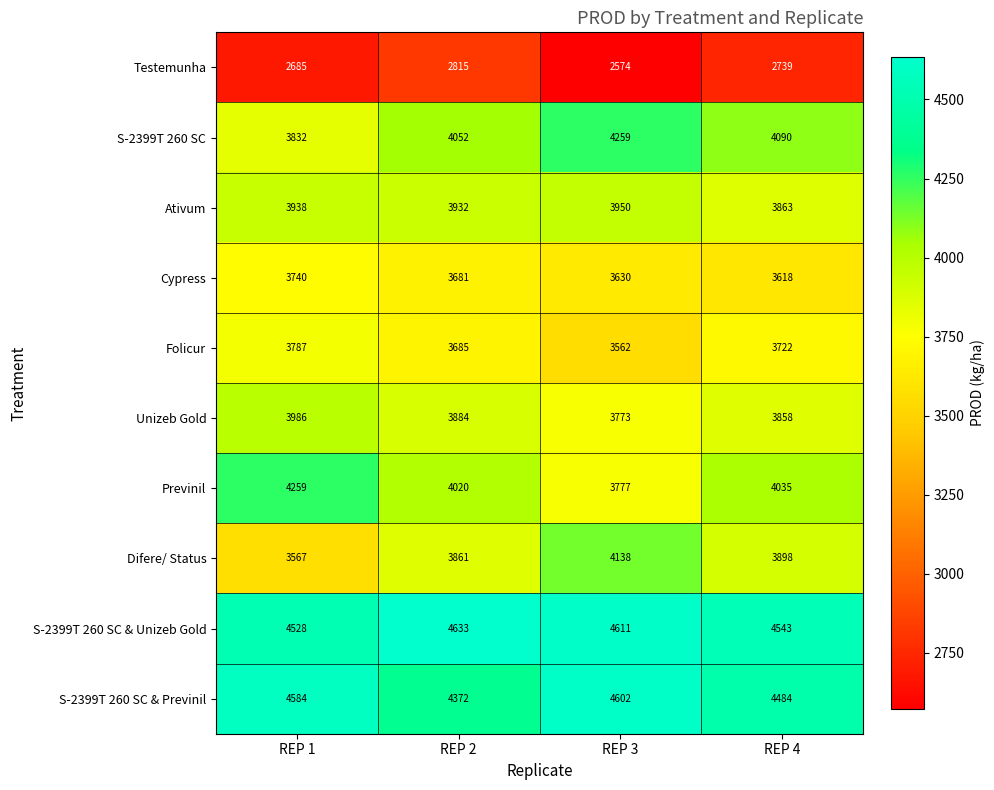

Which label corresponds to the smallest value in the chart?

REP 3